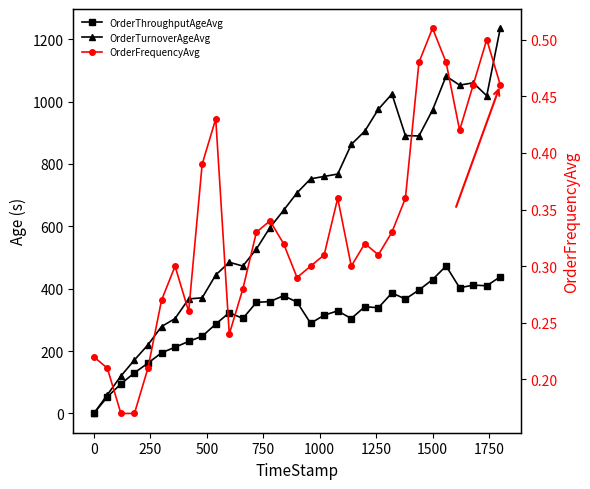

True or false: OrderFrequencyAvg and OrderThroughputAgeAvg intersect in this chart.

True